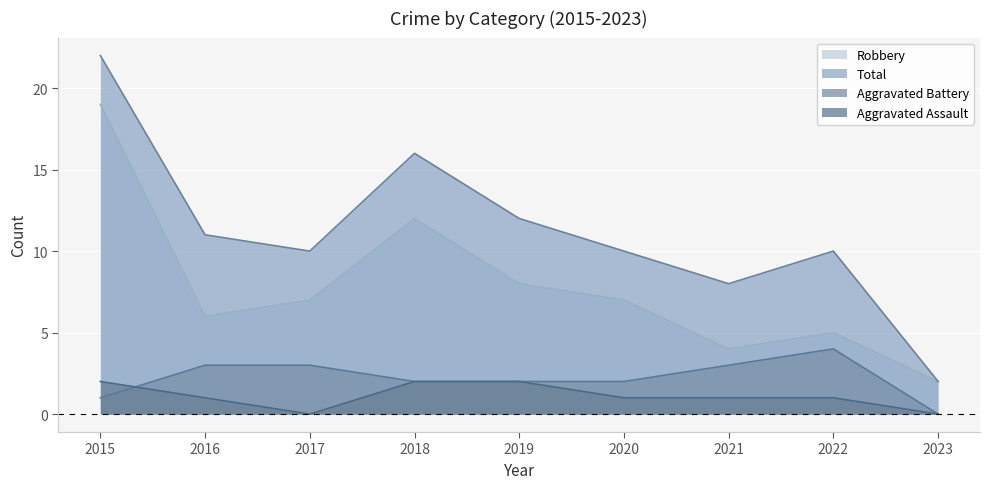

At which category is the sum across all series the highest?

2015